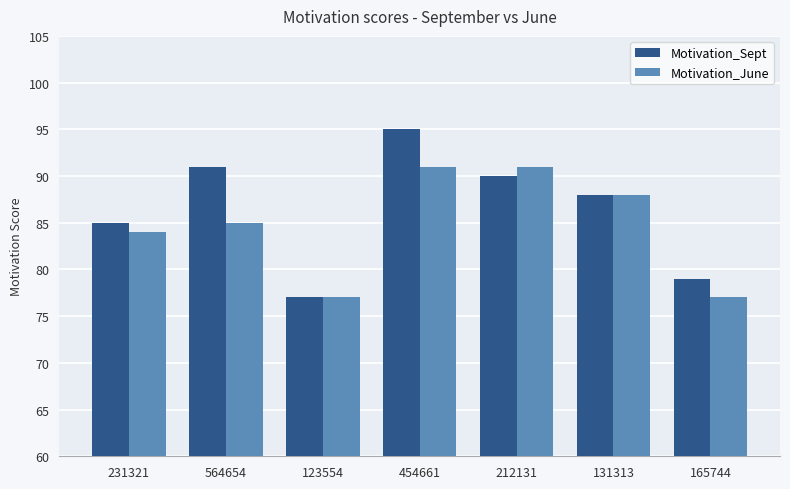

What are all the series names shown in the legend?

Motivation_Sept, Motivation_June